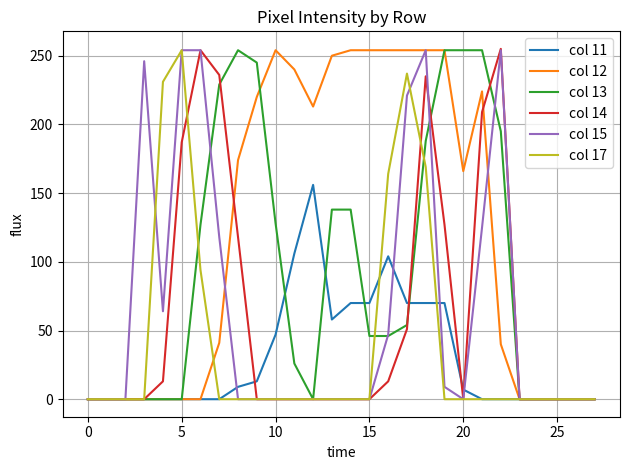

Which series has the largest total across all categories?

col 12